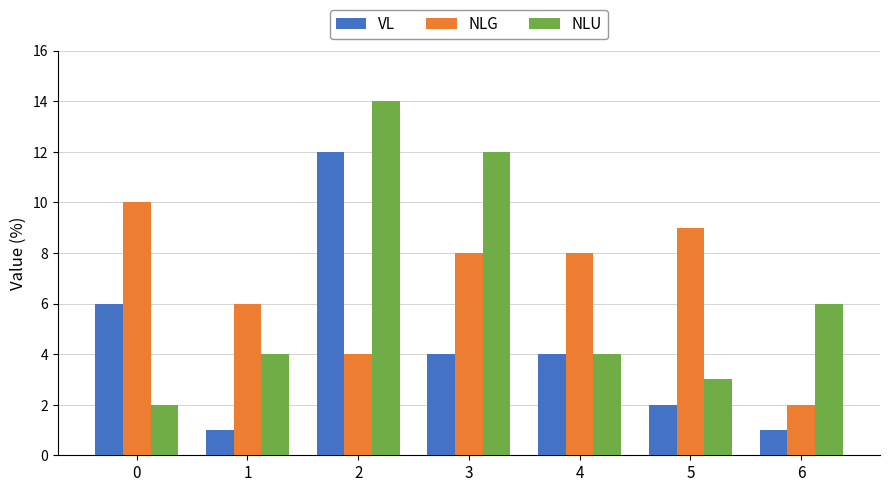

Where is NLU nearest to the value 8?

6